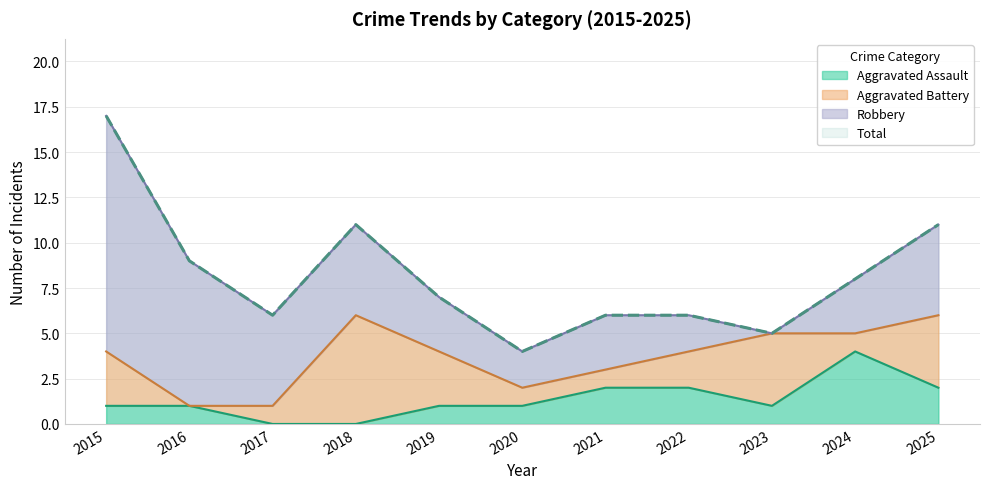

What is the value of the Aggravated Assault point at the 11th from the left?

2